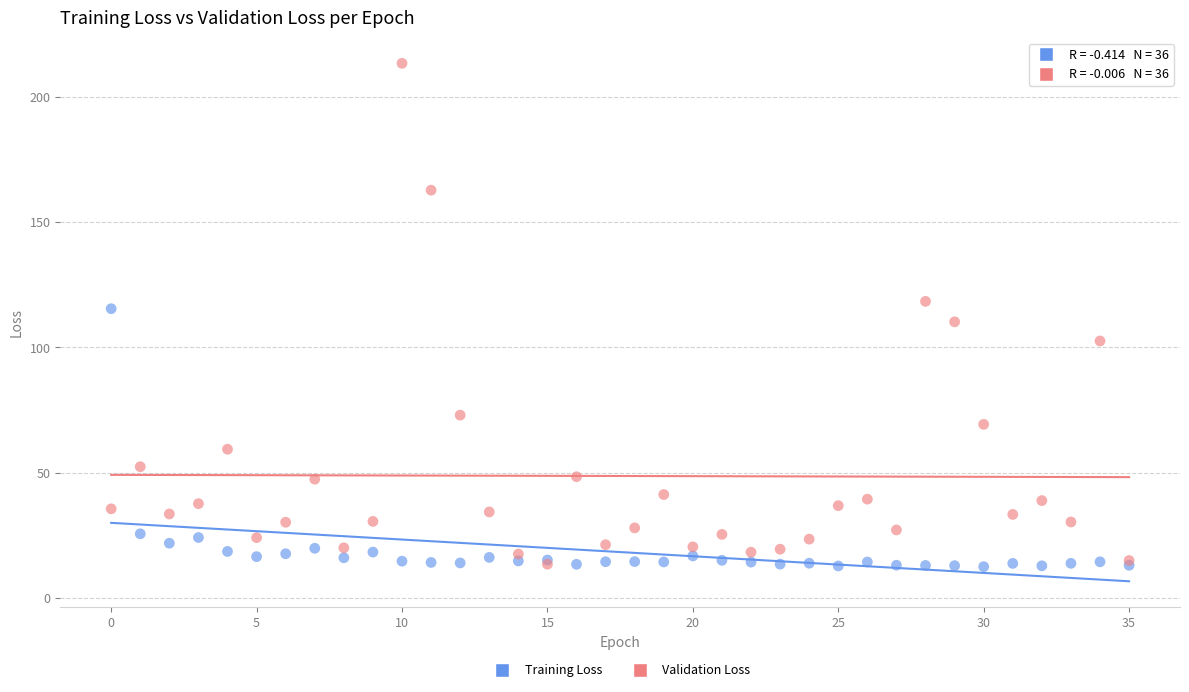

In the Training Loss series, what Y value is closest to 63?

25.6